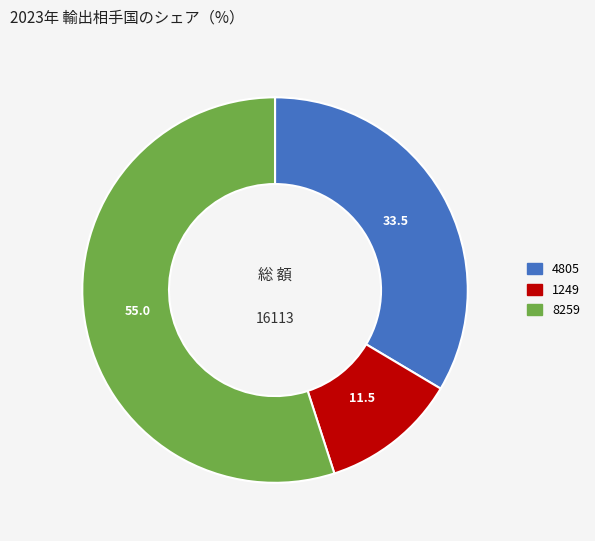

Rank the categories by value from lowest to highest.

1249, 4805, 8259